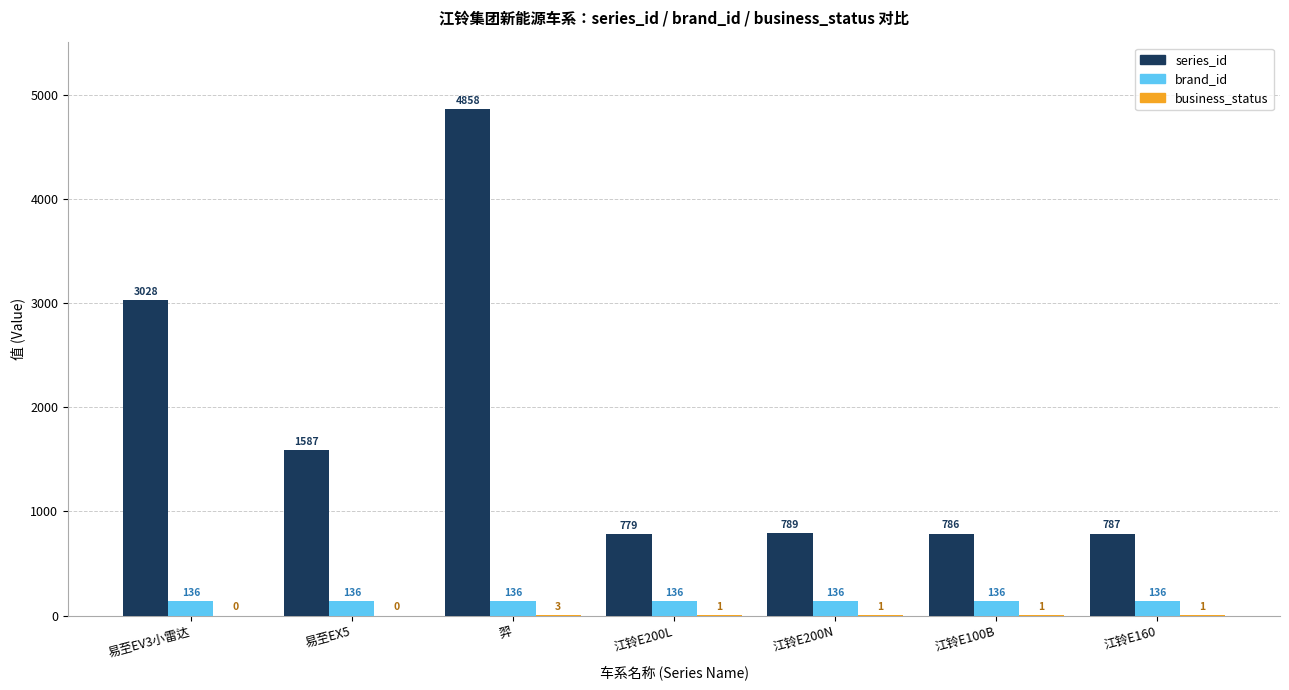

What is the sum of the brand_id values at 江铃E200L and 易至EX5?

272